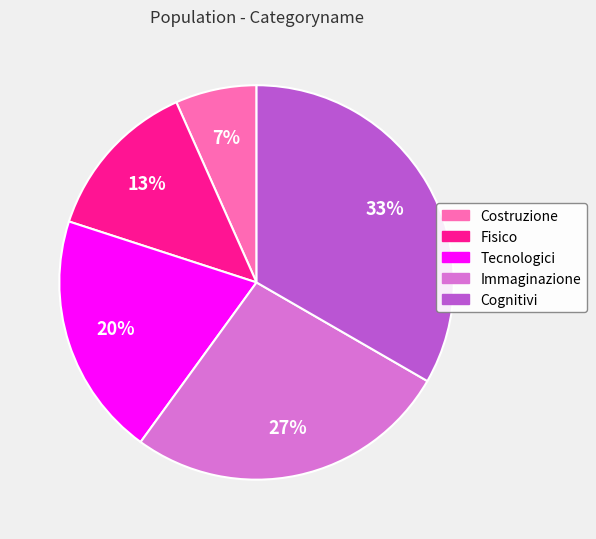

Rank the categories by value from lowest to highest.

Costruzione, Fisico, Tecnologici, Immaginazione, Cognitivi